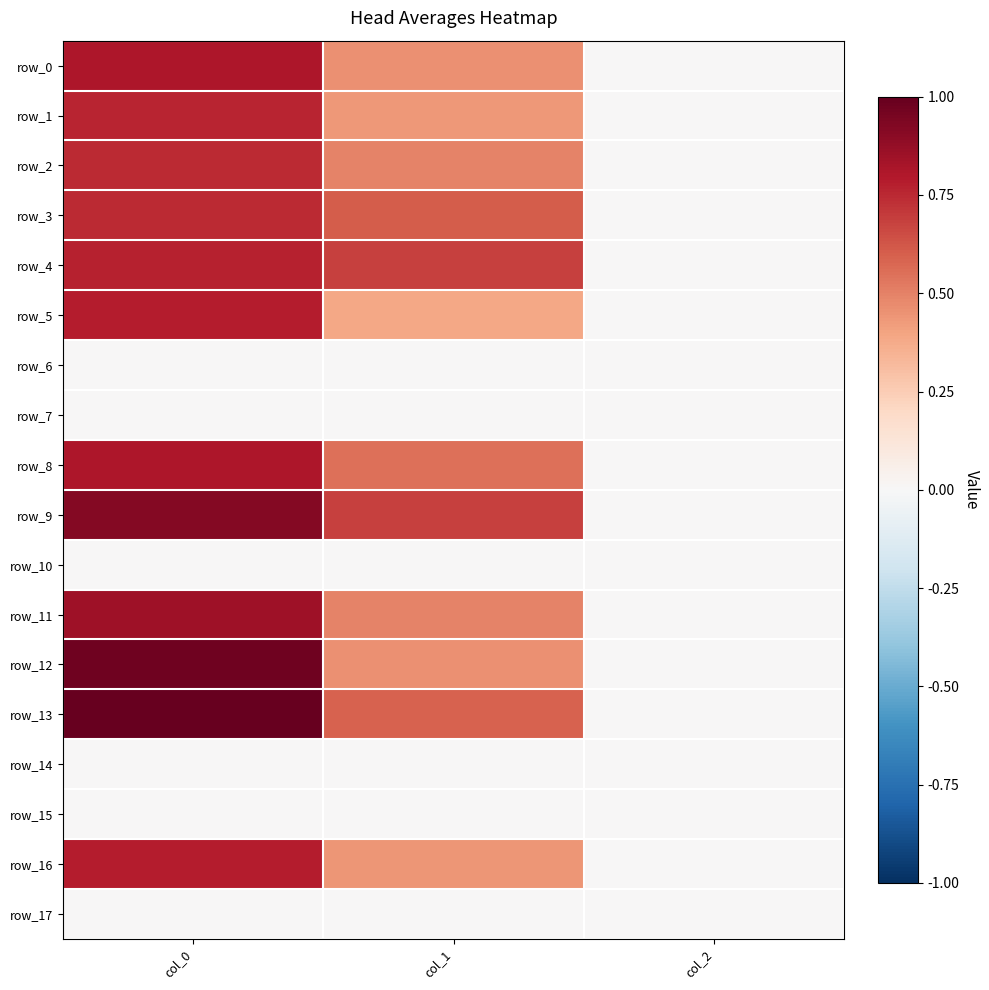

Reading left to right, what are all the values shown in this chart?

row_0: 0.8	0.5	0.0
row_1: 0.8	0.4	0.0
row_2: 0.7	0.5	0.0
row_3: 0.7	0.6	0.0
row_4: 0.8	0.7	0.0
row_5: 0.8	0.4	0.0
row_6: 0.0	0.0	0.0
row_7: 0.0	0.0	0.0
row_8: 0.8	0.6	0.0
row_9: 0.9	0.7	0.0
row_10: 0.0	0.0	0.0
row_11: 0.9	0.5	0.0
row_12: 1.0	0.5	0.0
row_13: 1.0	0.6	0.0
row_14: 0.0	0.0	0.0
row_15: 0.0	0.0	0.0
row_16: 0.8	0.4	0.0
row_17: 0.0	0.0	0.0